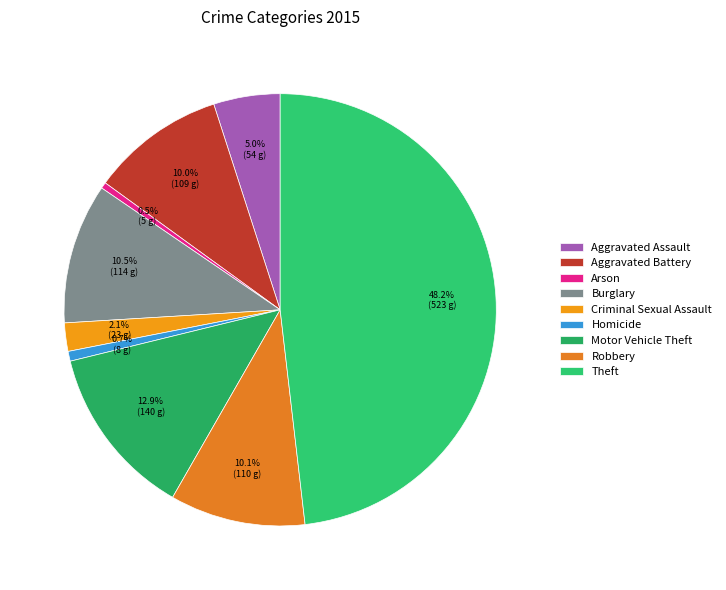

Is there a majority slice in this chart?

No